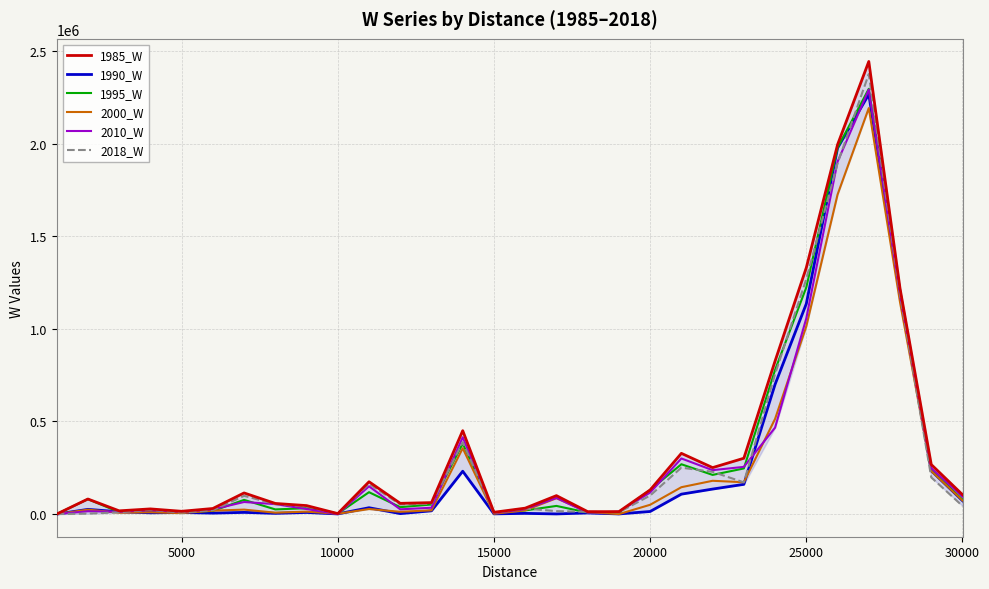

What is the maximum value shown in the chart?

2443673